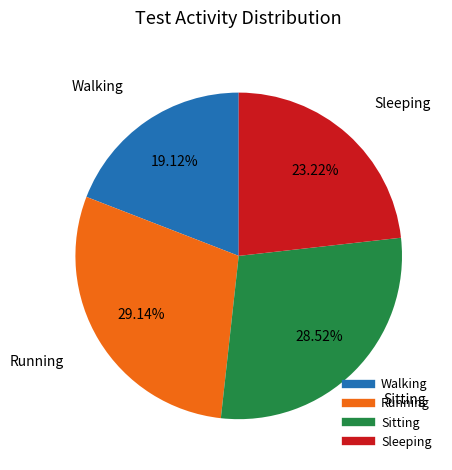

How many segments does this pie chart have?

4